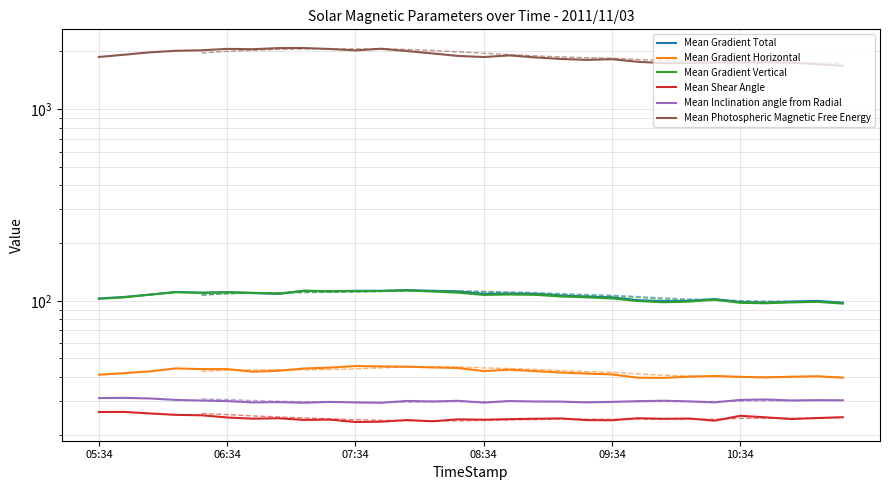

What is the sum of all Mean Inclination angle from Radial values?

900.0